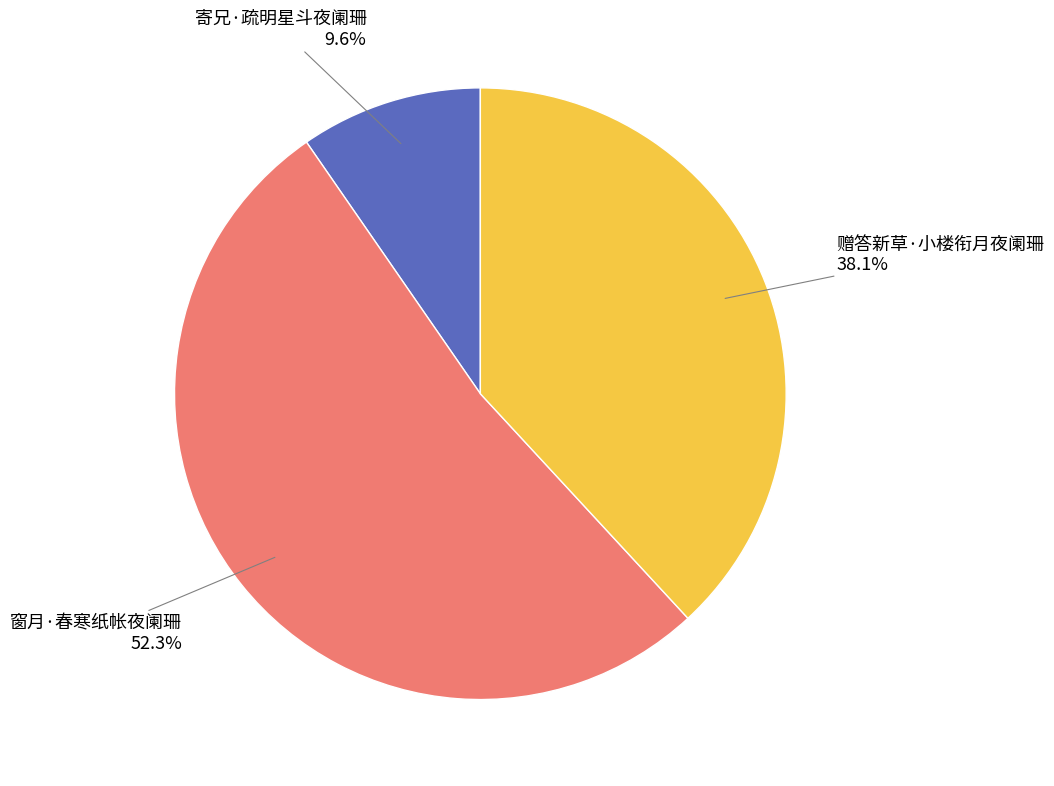

Does 窗月·春寒纸帐夜阑珊 represent more than half of the total?

Yes